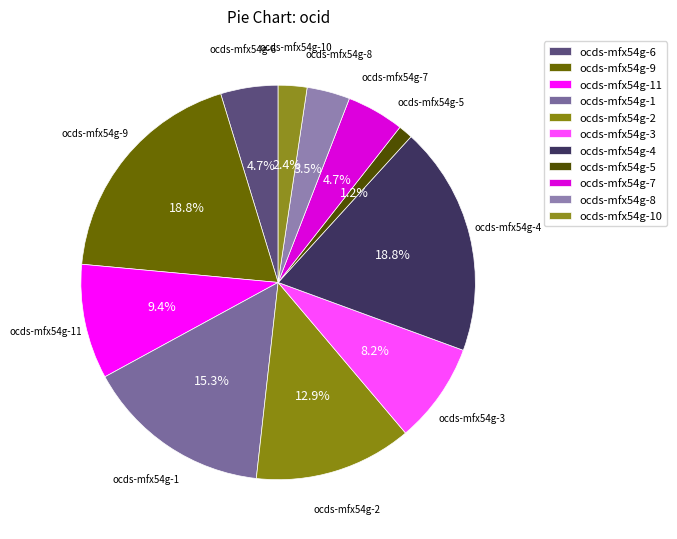

How many slices are in this pie chart?

11